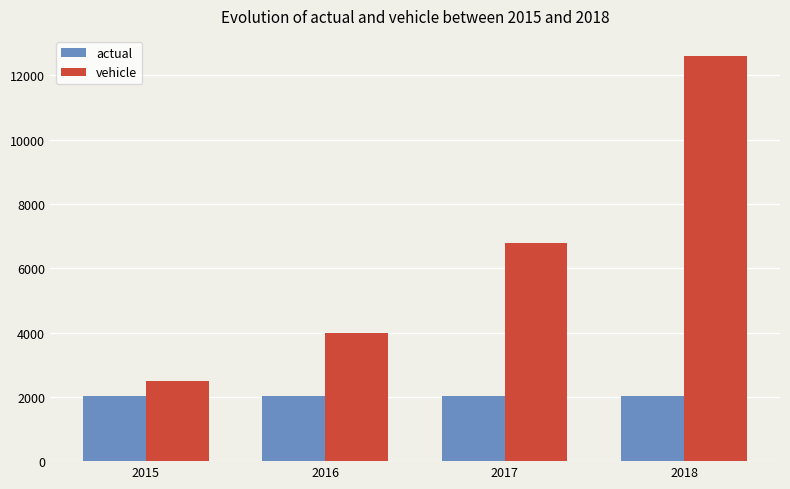

What is the sum of all vehicle values?

25856